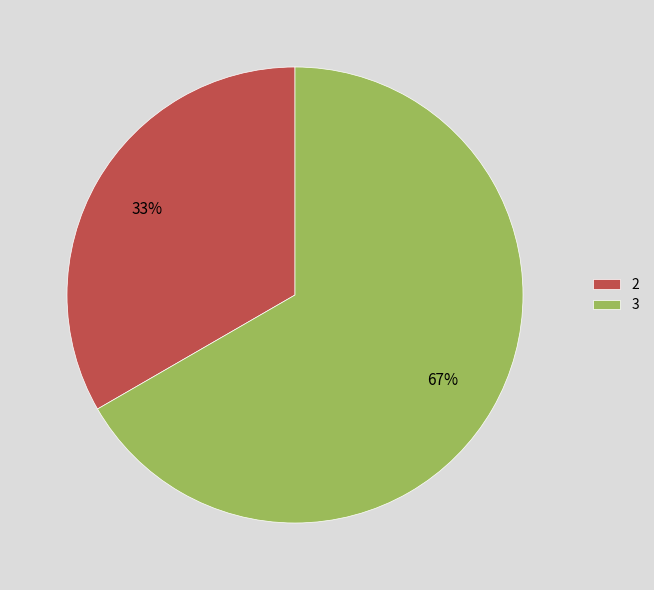

To the nearest percent, what is the combined percentage of 2 and 3?

100%